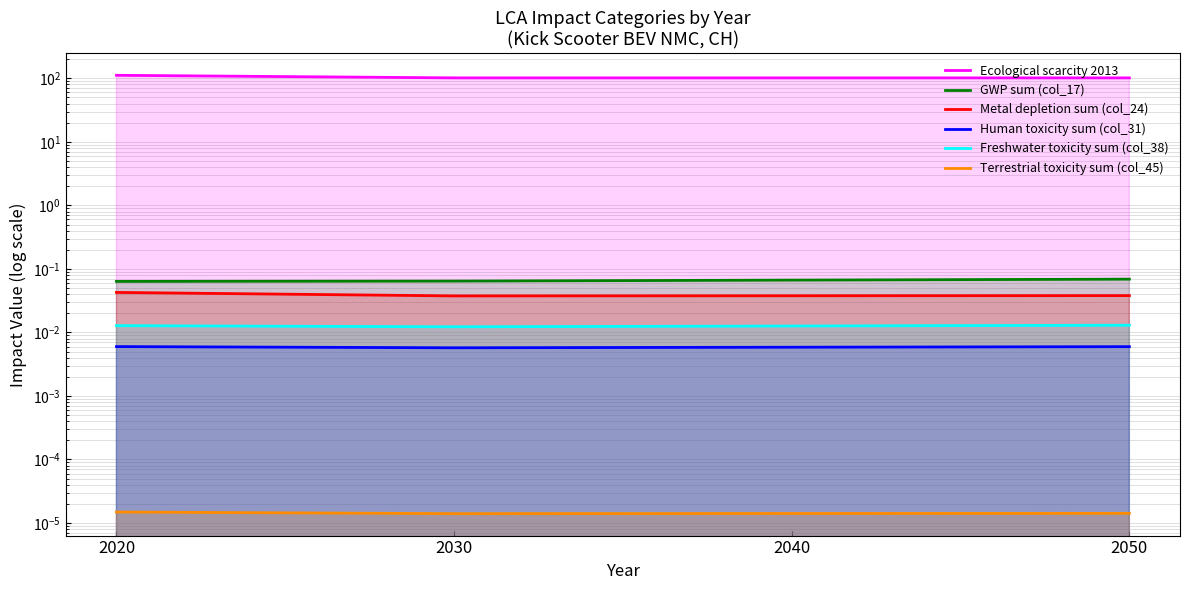

List the labels in order of GWP sum (col_17) value, smallest first.

2020, 2030, 2040, 2050